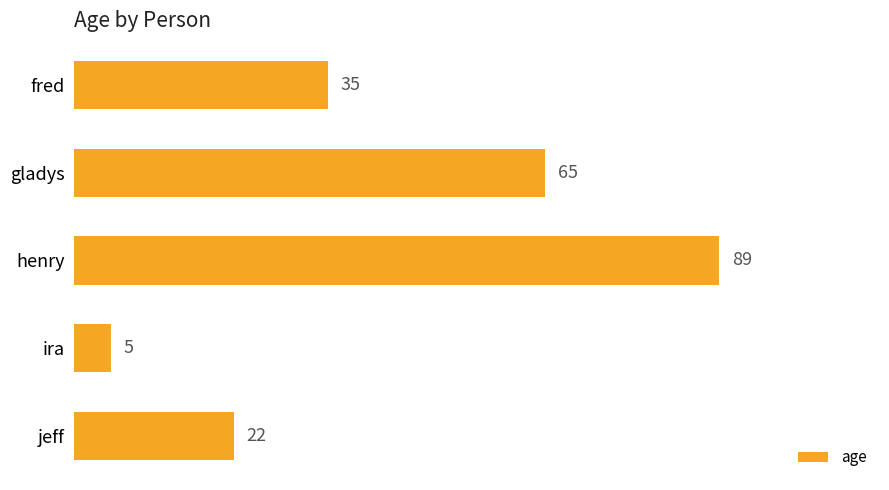

The value at gladys is 65. True or false?

True